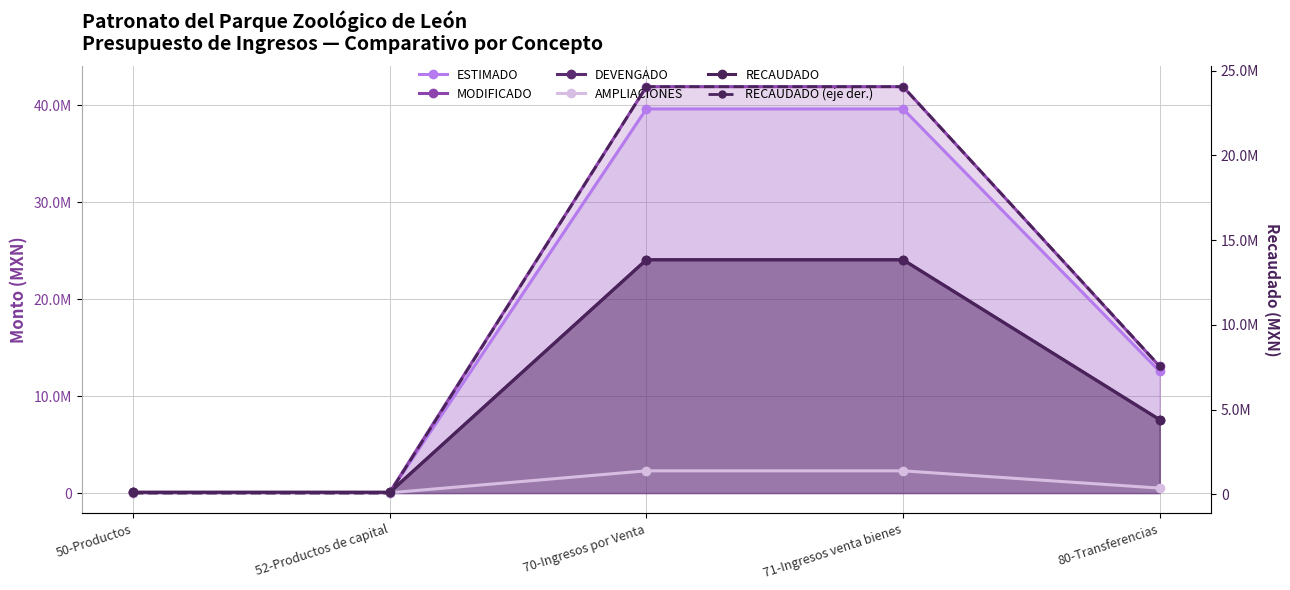

What is the label of the 5th point from the right?

50-Productos